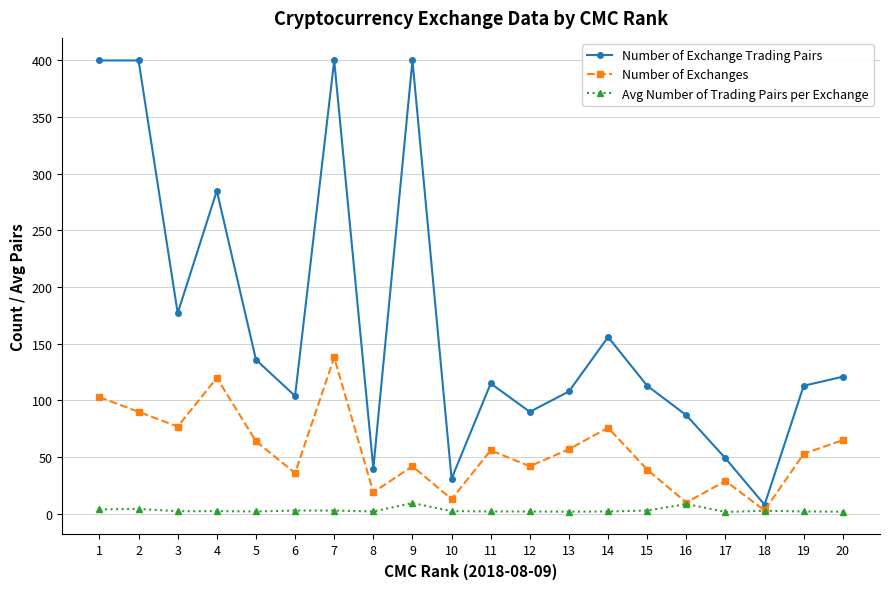

What is the greatest value displayed?

400.0